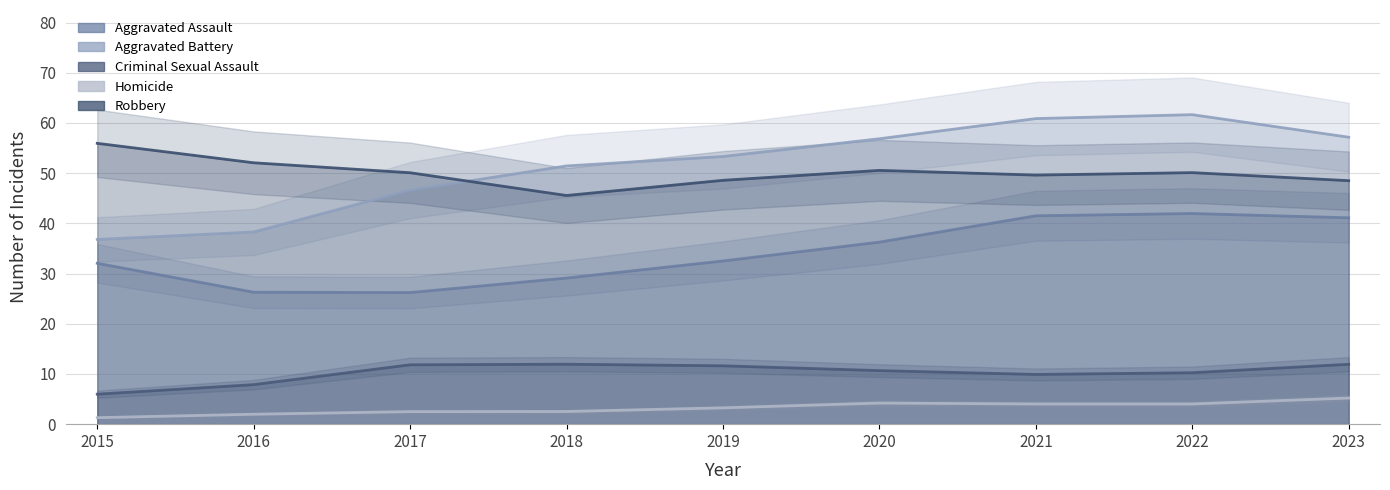

In Robbery, how many points are higher than both neighbors (excluding endpoints)?

2